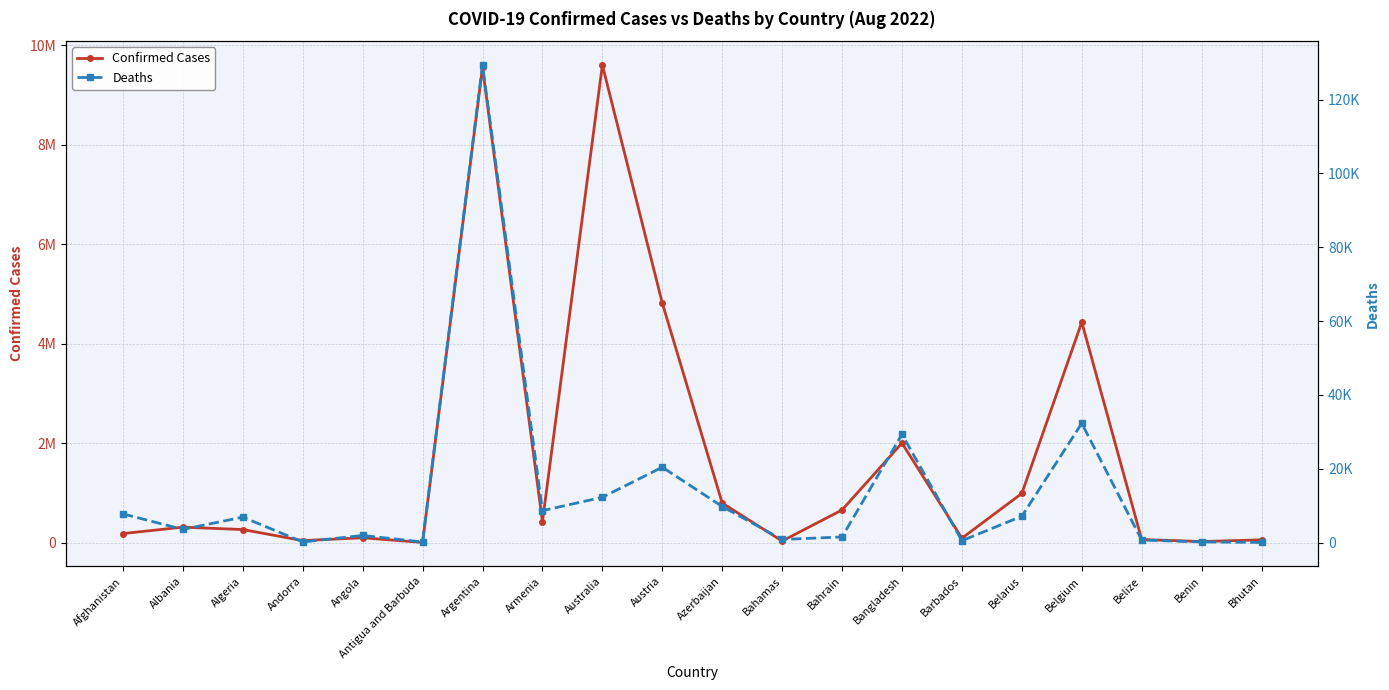

True or false: Confirmed Cases and Deaths intersect in this chart.

False